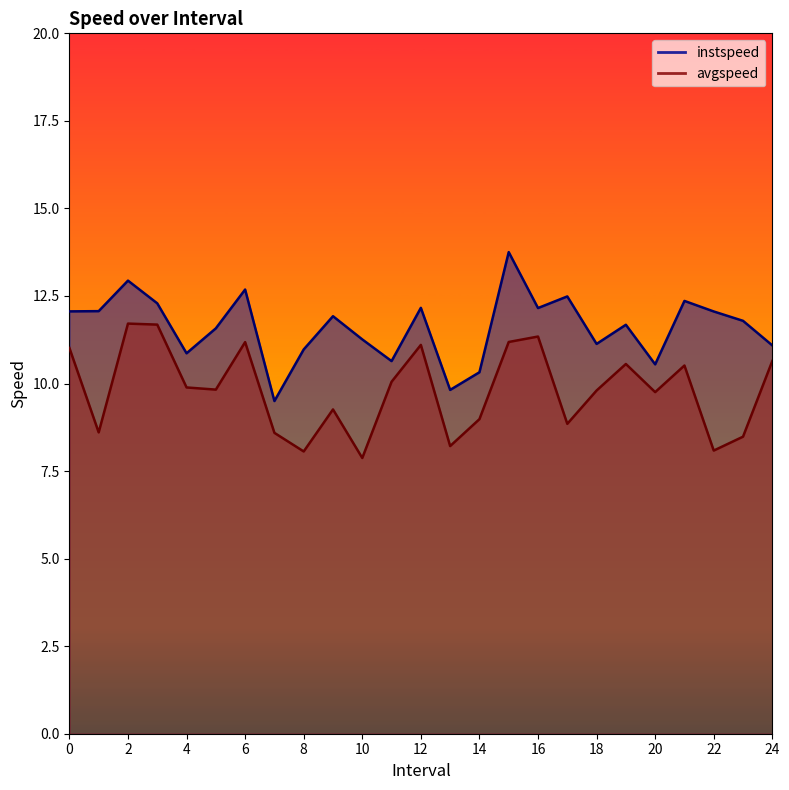

Reading right to left, extract all data points from this chart.

instspeed: 11.1	11.8	12.1	12.4	10.5	11.7	11.1	12.5	12.2	13.8	10.3	9.8	12.2	10.6	11.3	11.9	11.0	9.5	12.7	11.6	10.9	12.3	12.9	12.1	12.1
avgspeed: 10.6	8.5	8.1	10.5	9.8	10.6	9.8	8.8	11.3	11.2	9.0	8.2	11.1	10.0	7.9	9.3	8.1	8.6	11.2	9.8	9.9	11.7	11.7	8.6	11.0